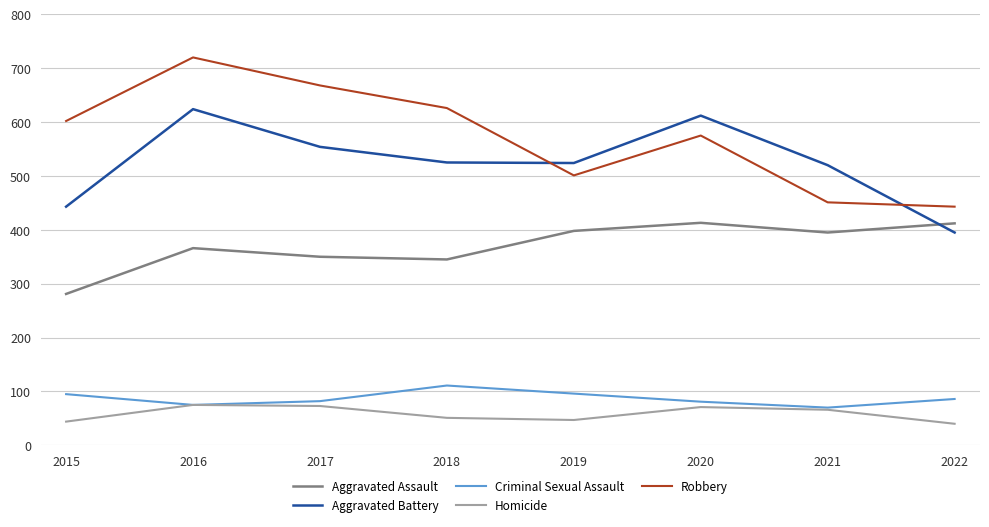

True or false: Aggravated Assault and Homicide intersect in this chart.

False